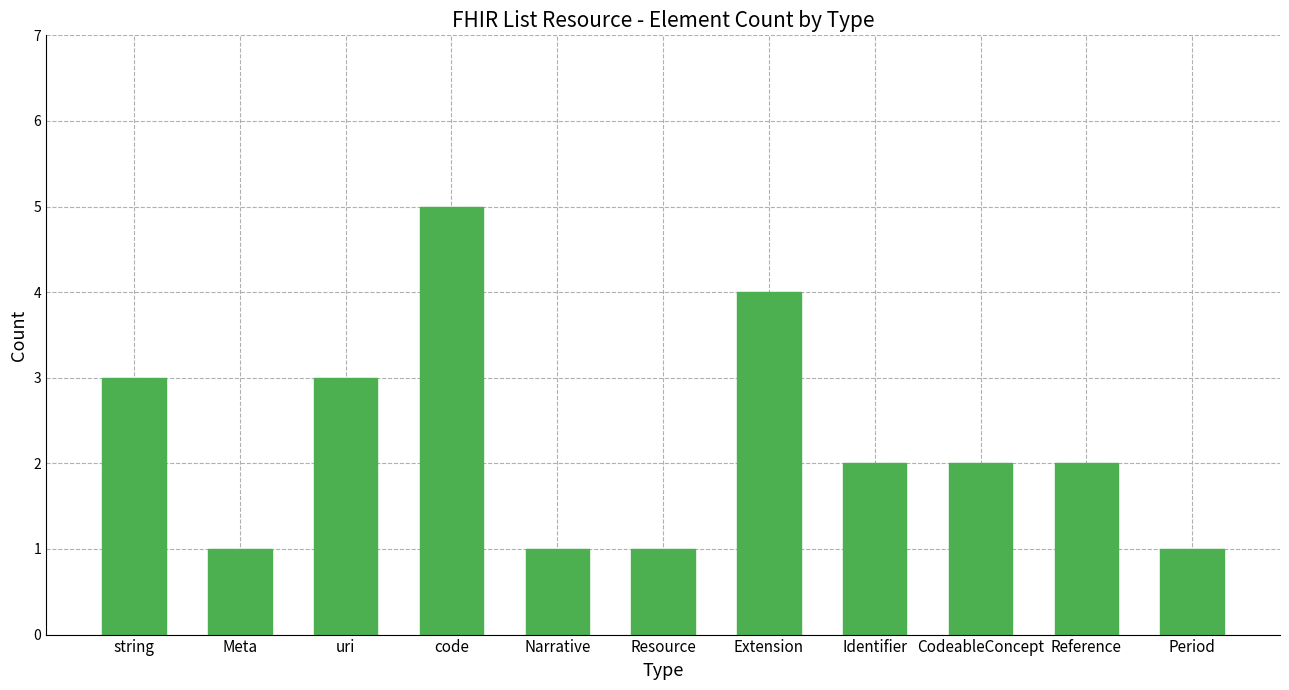

What is the approximate value at Reference?

2